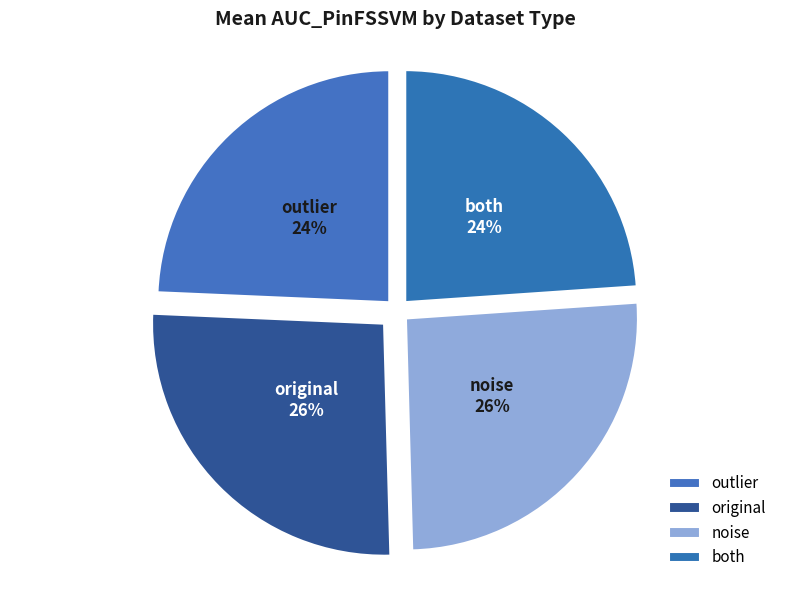

Is there a majority slice in this chart?

No